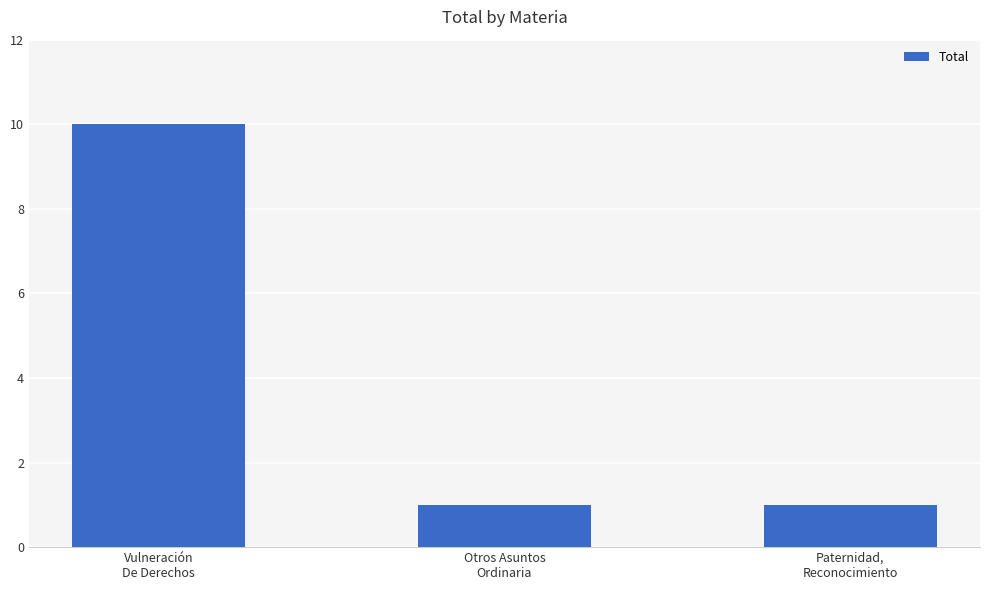

What is the greatest value displayed?

10